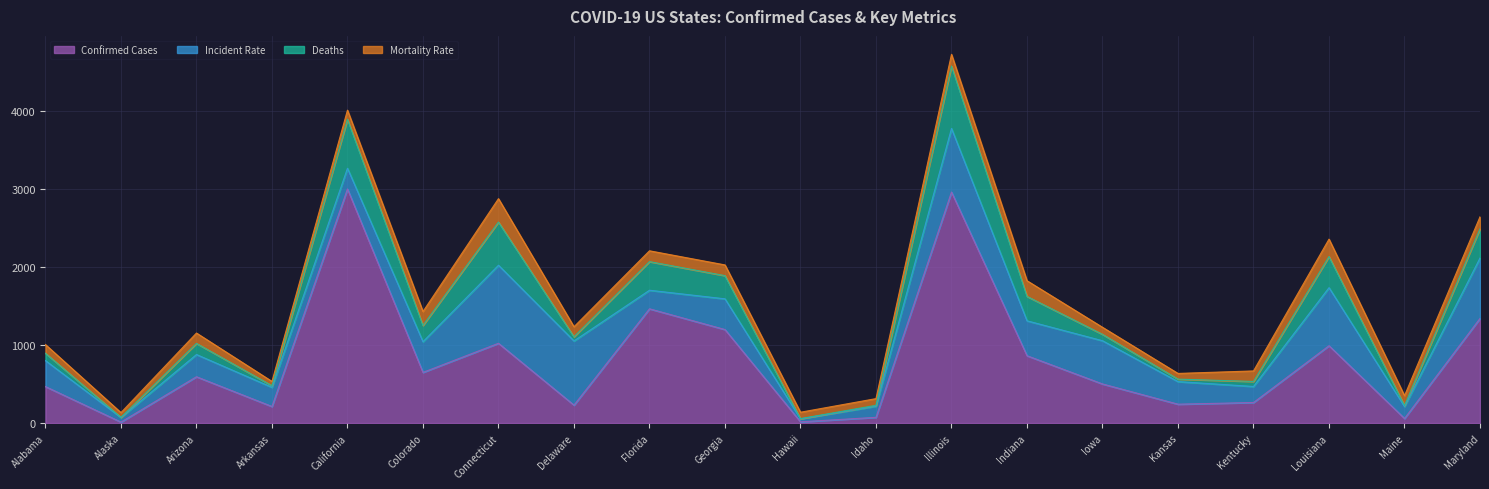

Where is the first local maximum for Deaths?

Arizona